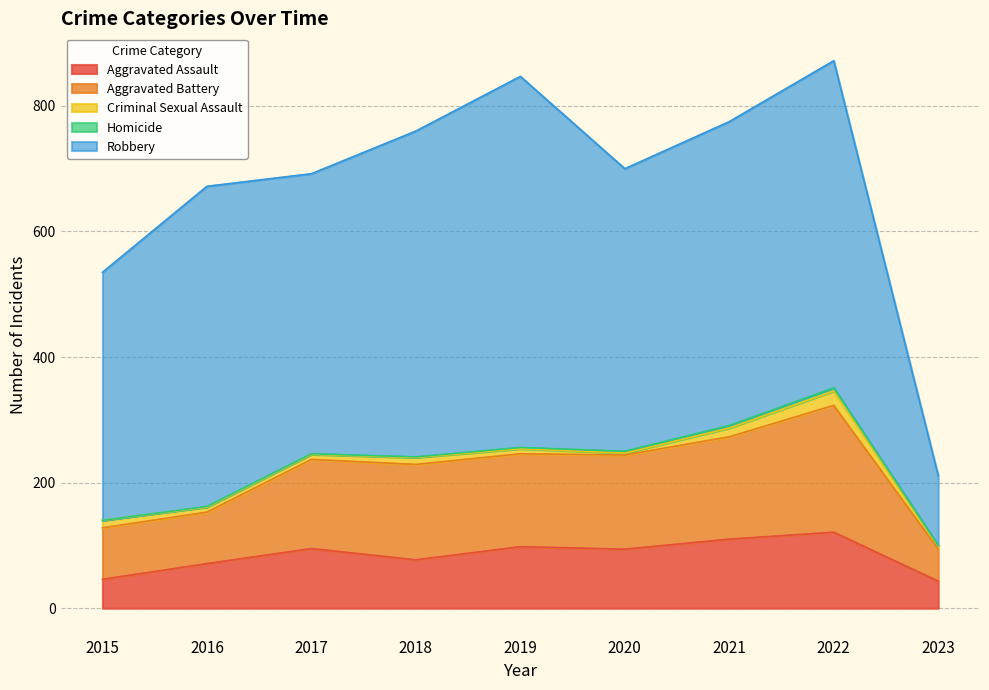

Between 2015 and 2021, which series saw the biggest shift?

Robbery